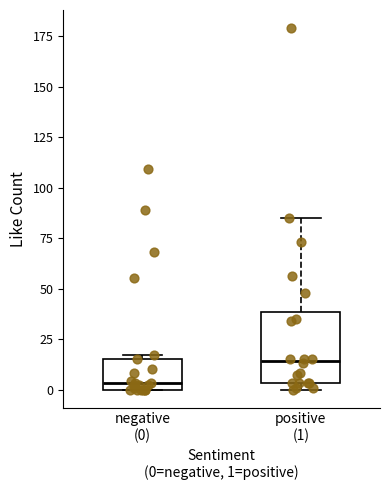

Where is the lower edge of the box for negative (0) on the y-axis? The values are not printed on the chart, so give them approximately, as read against the axis.

0